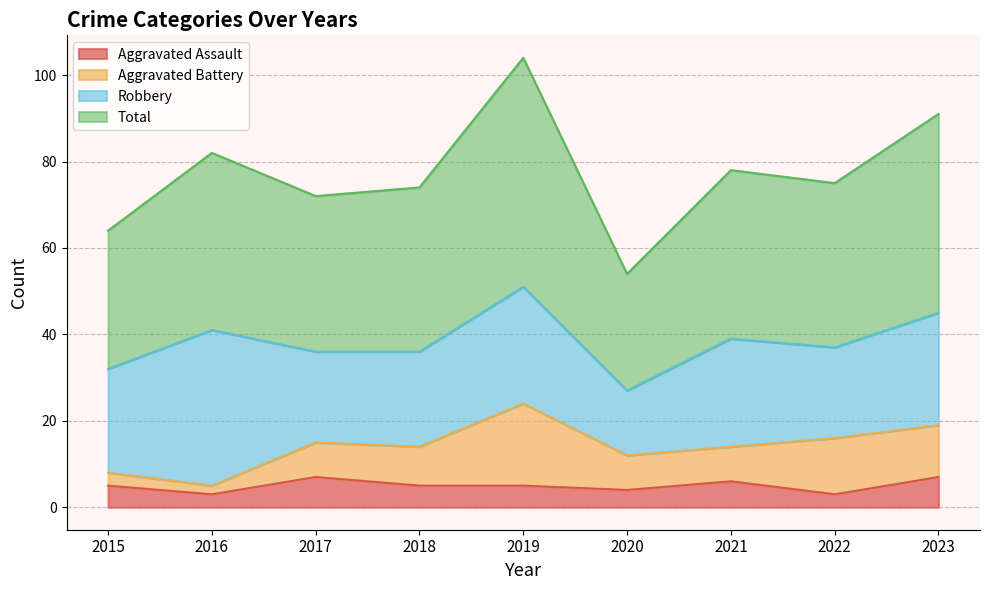

What is the difference between the maximum and second lowest values in the Total series?

40